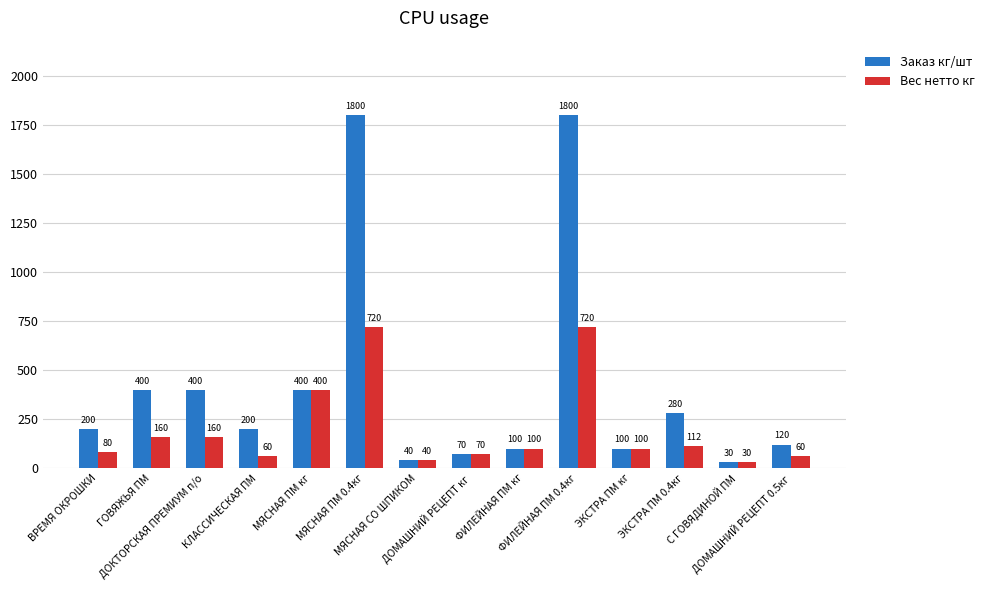

What is the difference between the second highest and second lowest values in the Вес нетто кг series?

680